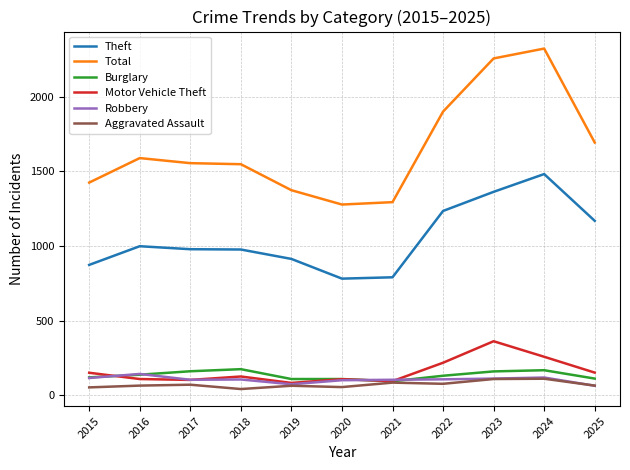

The Motor Vehicle Theft series shows 260 at 2015. True or false?

False